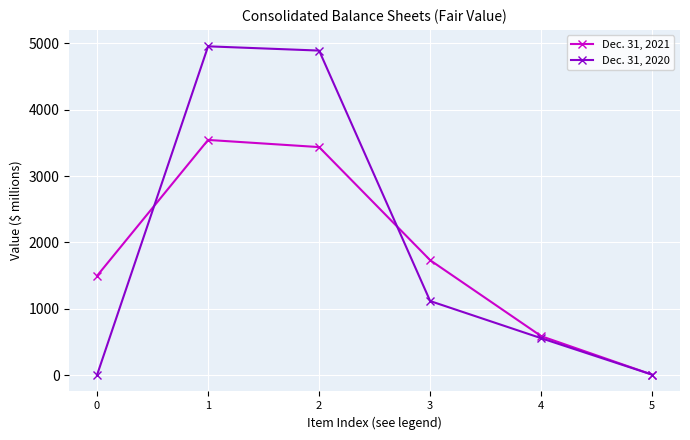

Between which two adjacent categories do Dec. 31, 2021 and Dec. 31, 2020 first intersect?

0 and 1